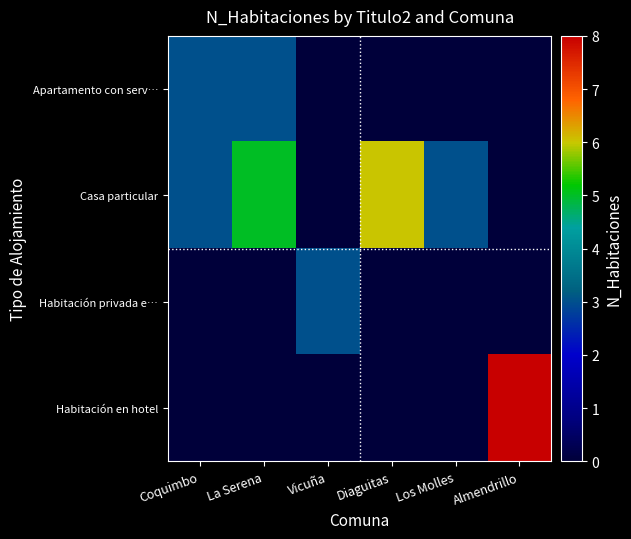

Reading right to left, transcribe all the data shown in this chart.

Apartamento con serv…: Almendrillo=0	Los Molles=0	Diaguitas=0	Vicuña=0	La Serena=3	Coquimbo=3
Casa particular: Almendrillo=0	Los Molles=3	Diaguitas=6	Vicuña=0	La Serena=5	Coquimbo=3
Habitación privada e…: Almendrillo=0	Los Molles=0	Diaguitas=0	Vicuña=3	La Serena=0	Coquimbo=0
Habitación en hotel: Almendrillo=8	Los Molles=0	Diaguitas=0	Vicuña=0	La Serena=0	Coquimbo=0